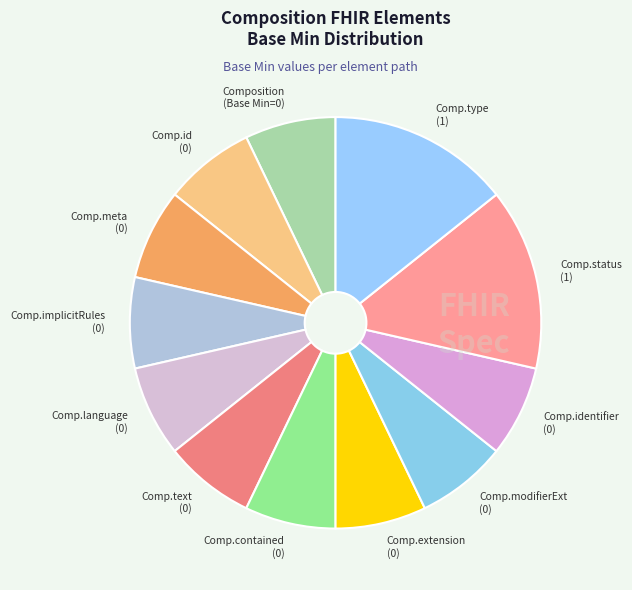

How many segments does this pie chart have?

12